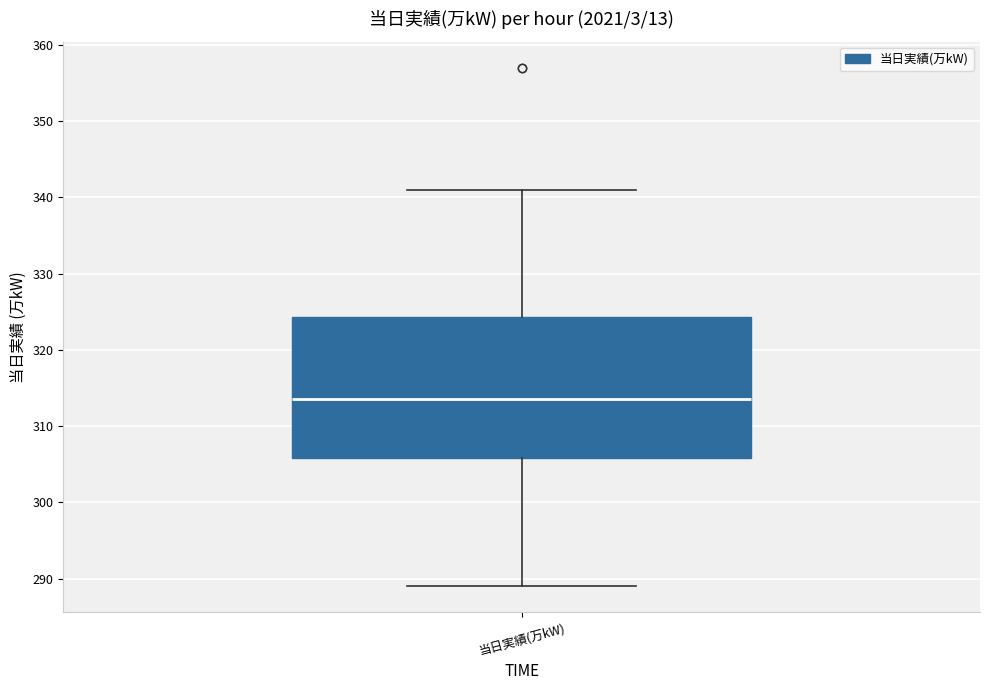

Read this box plot against the y-axis: the position of the median line, the range covered by the box, and the ends of both whiskers. The values are not printed on the chart, so give them approximately, as read against the axis.

median 314, box 306 to 324, whiskers 289 to 341